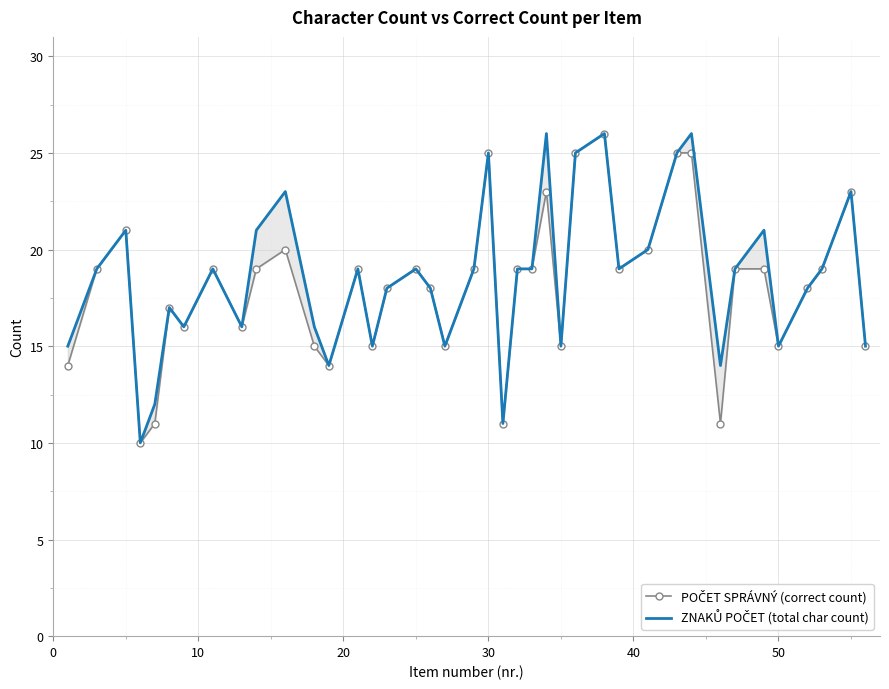

What is the difference between the maximum and minimum values in the ZNAKŮ POČET (total char count) series?

16